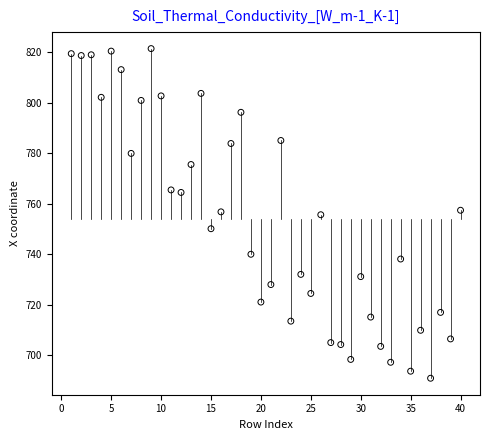

What is the range of X values (max minus min)?

39.0